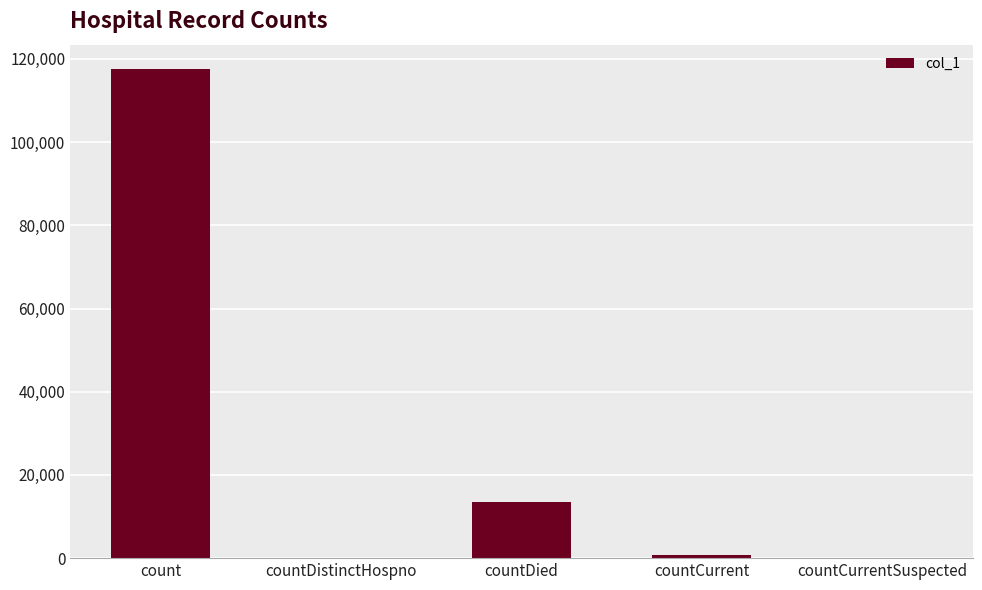

What is the approximate value at count?

117546